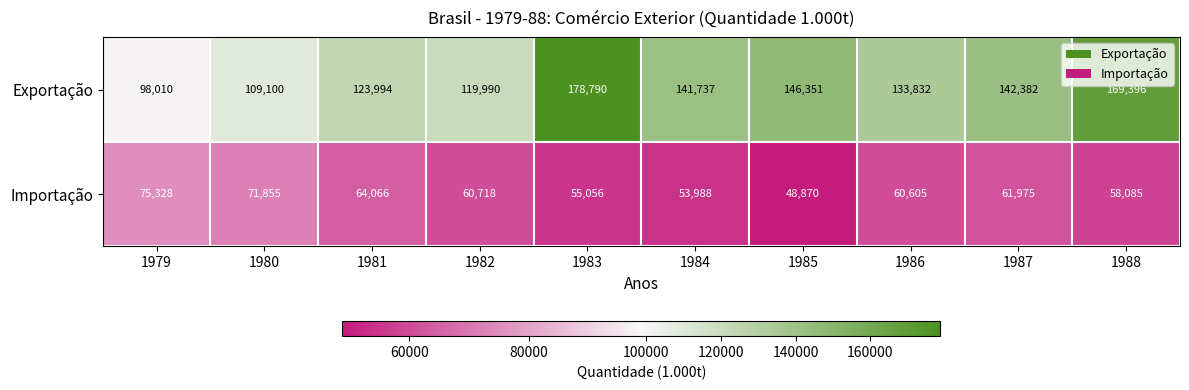

Count the number of categories in the chart.

10